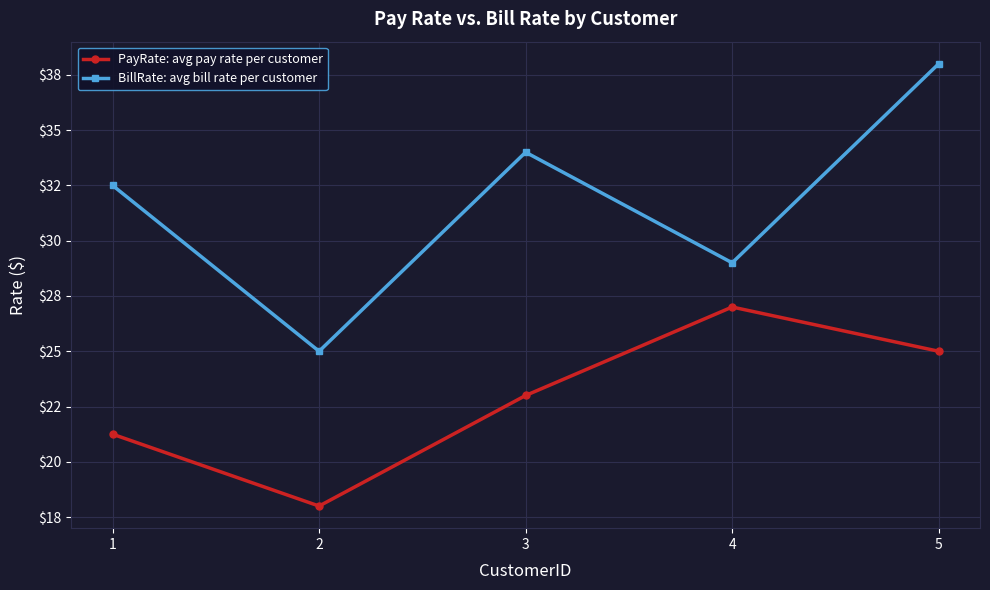

Does the chart have visible grid lines?

Yes